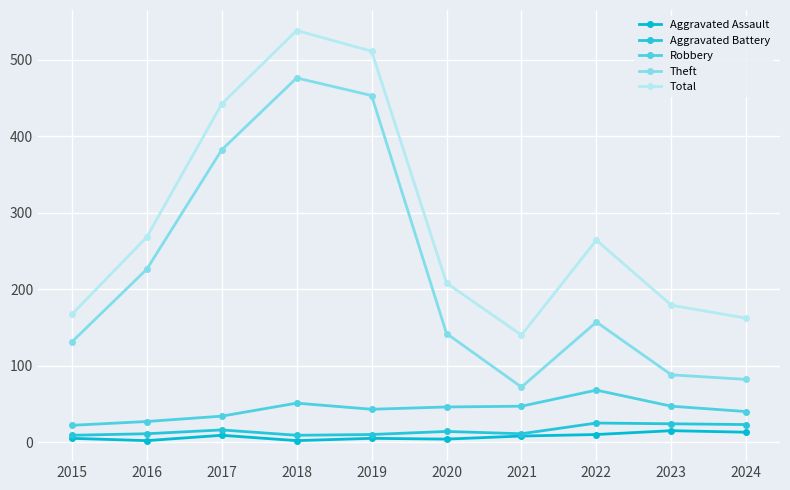

How many categories are shown in the chart?

10